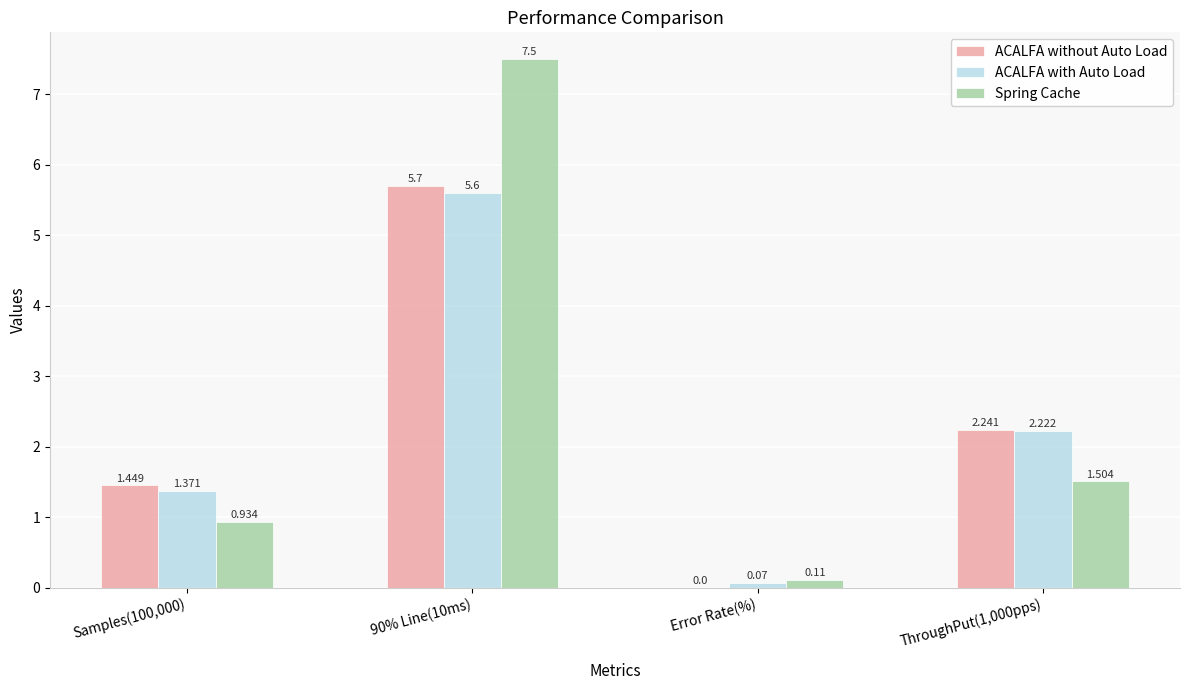

At which label does ACALFA without Auto Load reach its peak?

90% Line(10ms)